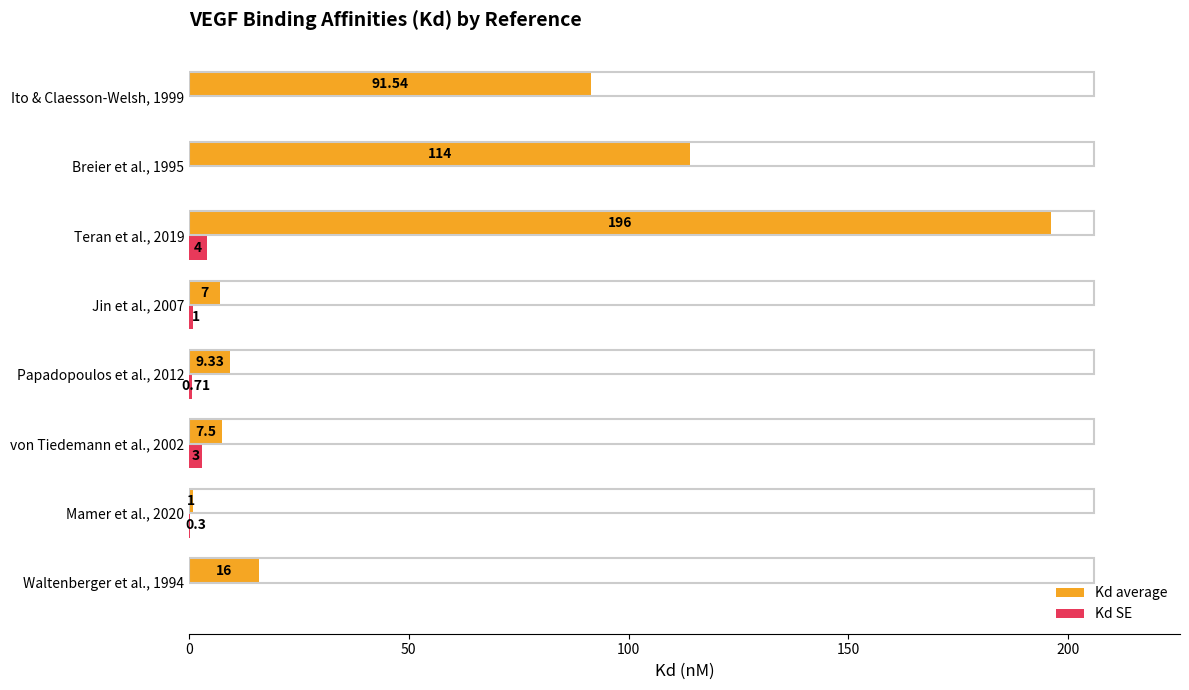

Which series has the largest total across all categories?

Kd average